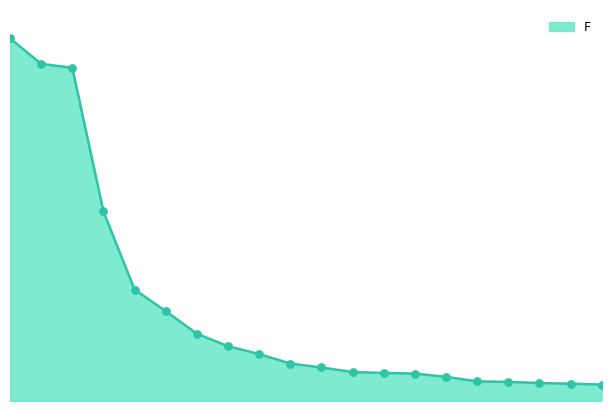

Does the chart have visible grid lines?

No